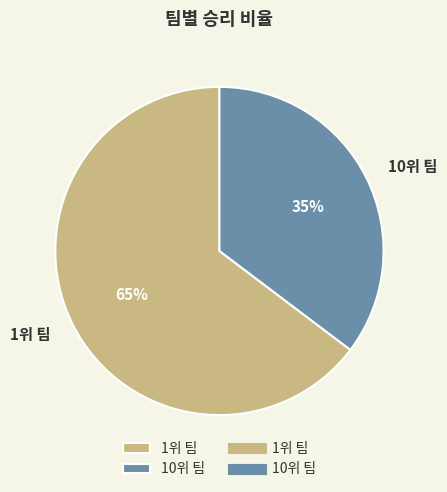

Is it true that 10위 팀 is 35% of the pie?

True